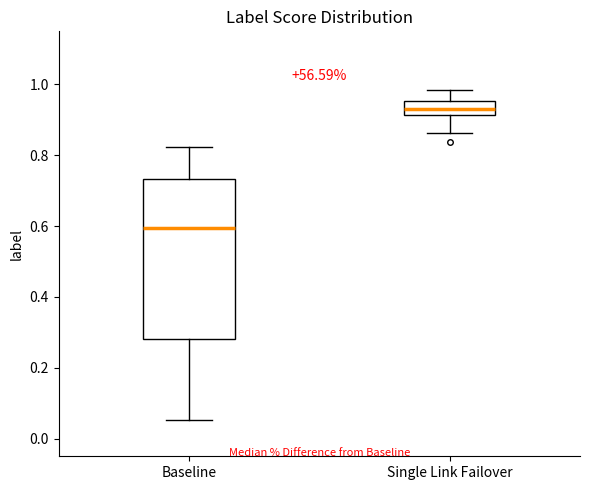

Where does the median line of the box for Baseline sit on the y-axis? The values are not printed on the chart, so give them approximately, as read against the axis.

0.60